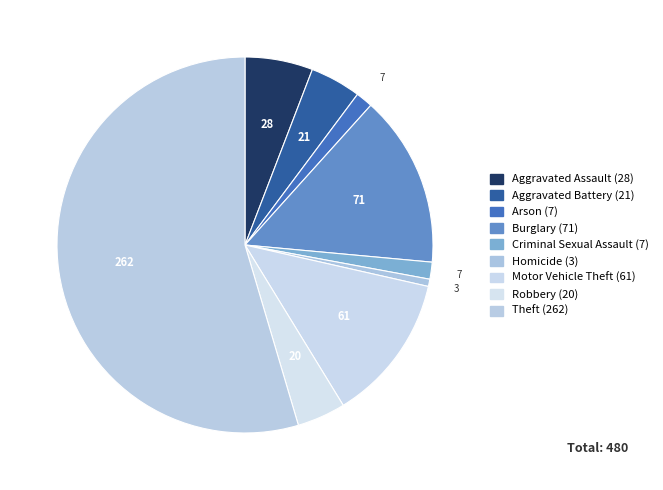

Do Motor Vehicle Theft and Criminal Sexual Assault together represent more than half of the pie?

No